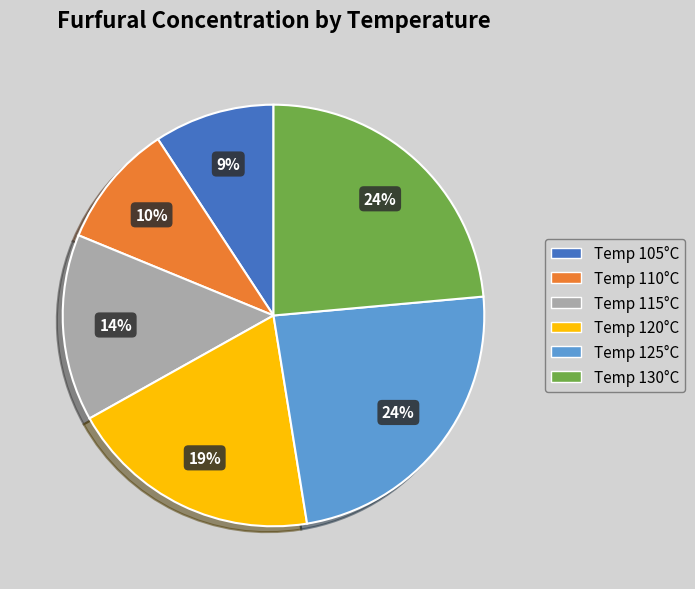

To the nearest percent, what portion does Temp 130°C represent?

24%